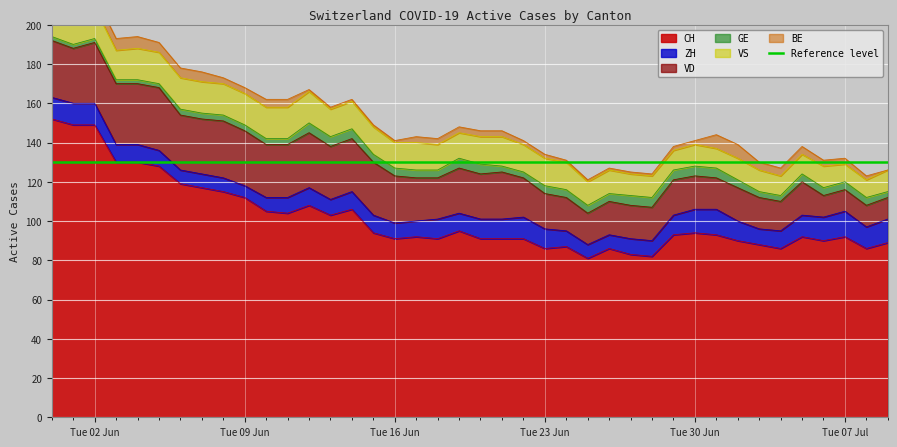

Reading right to left, extract all data points from this chart.

CH: 89	86	92	90	92	86	88	90	93	94	93	82	83	86	81	87	86	91	91	91	95	91	92	91	94	106	103	108	104	105	112	115	117	119	128	130	130	149	149	152
ZH: 12	11	13	12	11	9	8	10	13	12	10	8	8	7	7	8	10	11	10	10	9	10	8	8	9	9	8	9	8	7	6	7	7	7	8	9	9	11	11	11
VD: 11	11	11	11	17	15	16	17	16	17	18	17	17	17	16	17	18	20	24	23	23	21	22	24	27	27	27	28	27	27	28	29	28	28	32	31	31	31	28	29
GE: 3	4	4	4	4	3	3	4	5	5	5	5	5	4	4	4	4	3	3	5	5	4	4	4	4	5	5	5	3	3	3	3	3	3	2	2	2	2	2	2
VS: 11	9	9	11	10	10	11	11	10	11	10	11	11	12	12	14	14	14	15	14	13	13	14	13	14	14	14	16	16	16	16	16	16	16	16	16	15	16	16	16
BE: 0	2	3	3	4	4	4	7	7	2	2	1	1	1	1	1	2	2	3	3	3	3	3	1	1	1	1	1	4	4	3	3	5	5	5	6	6	6	9	9